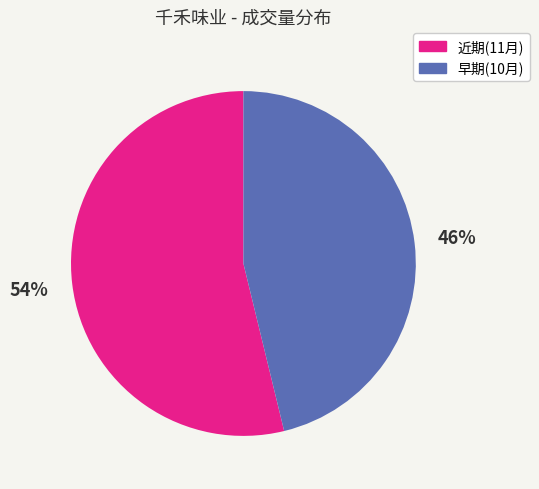

Is it true that 近期(11月) is 54% of the pie?

True